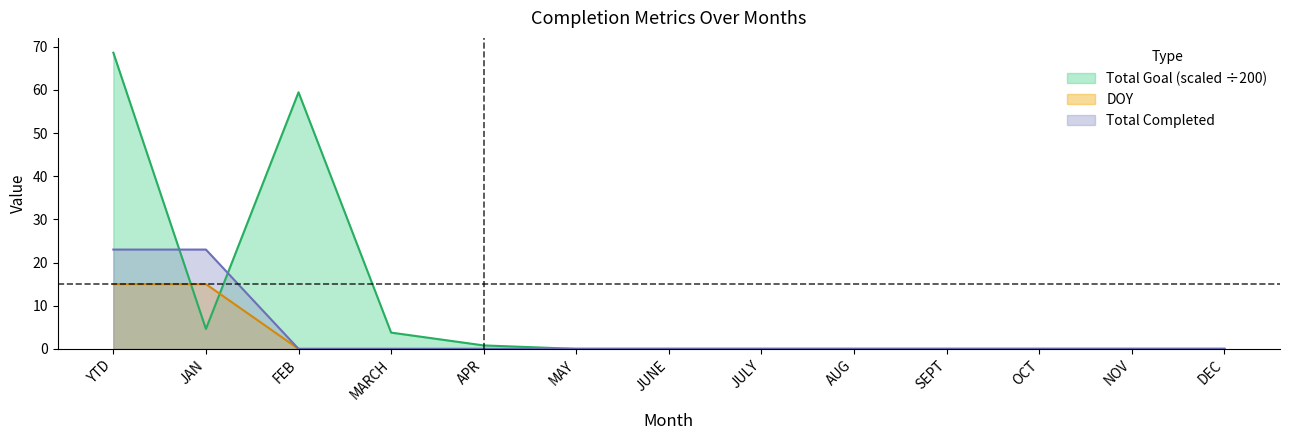

Between JAN and MAY, which series saw the biggest shift?

Total Completed